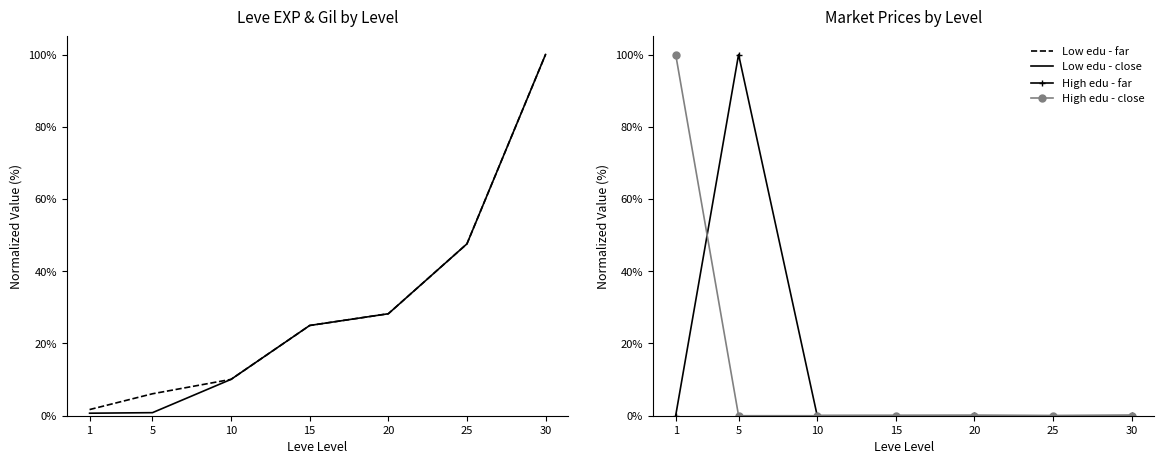

True or false: Low edu - close has more than 1 interior local peaks.

False